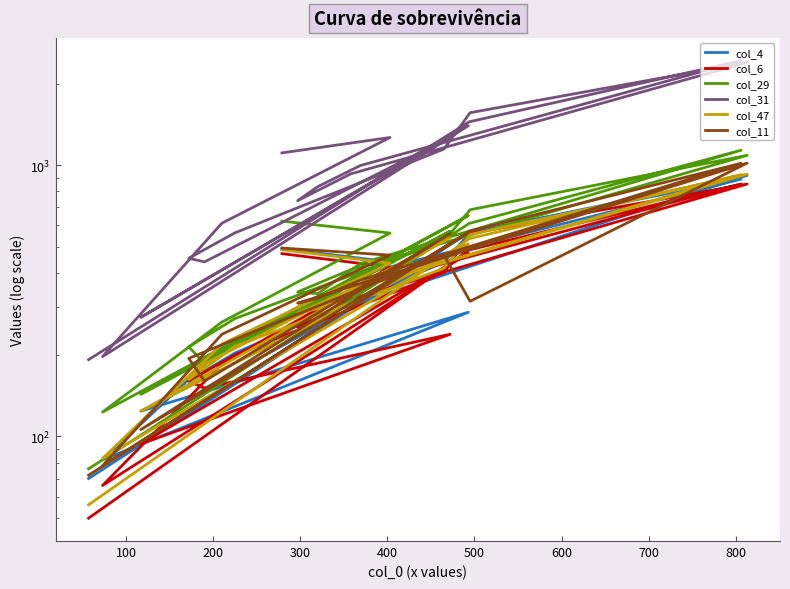

How many interior local valleys does the col_6 series have?

4